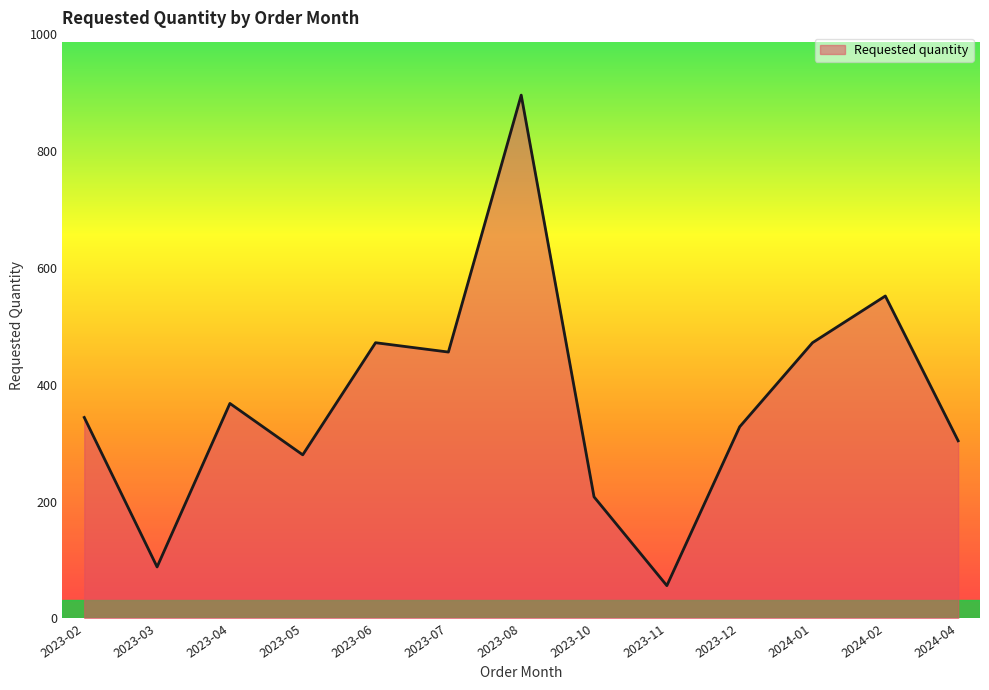

What is the difference between the maximum and minimum values?

840